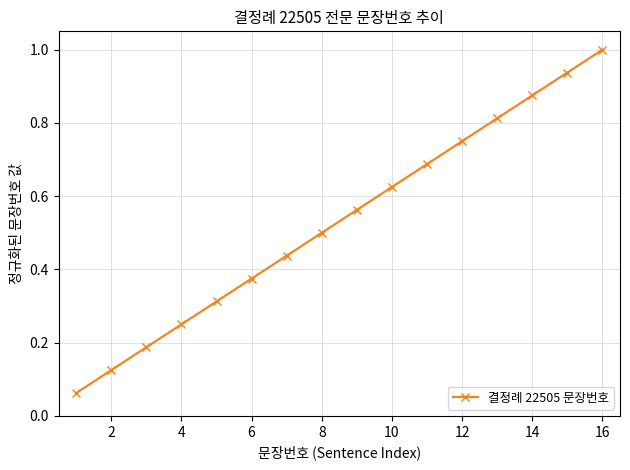

What is the sum of all values?

8.5